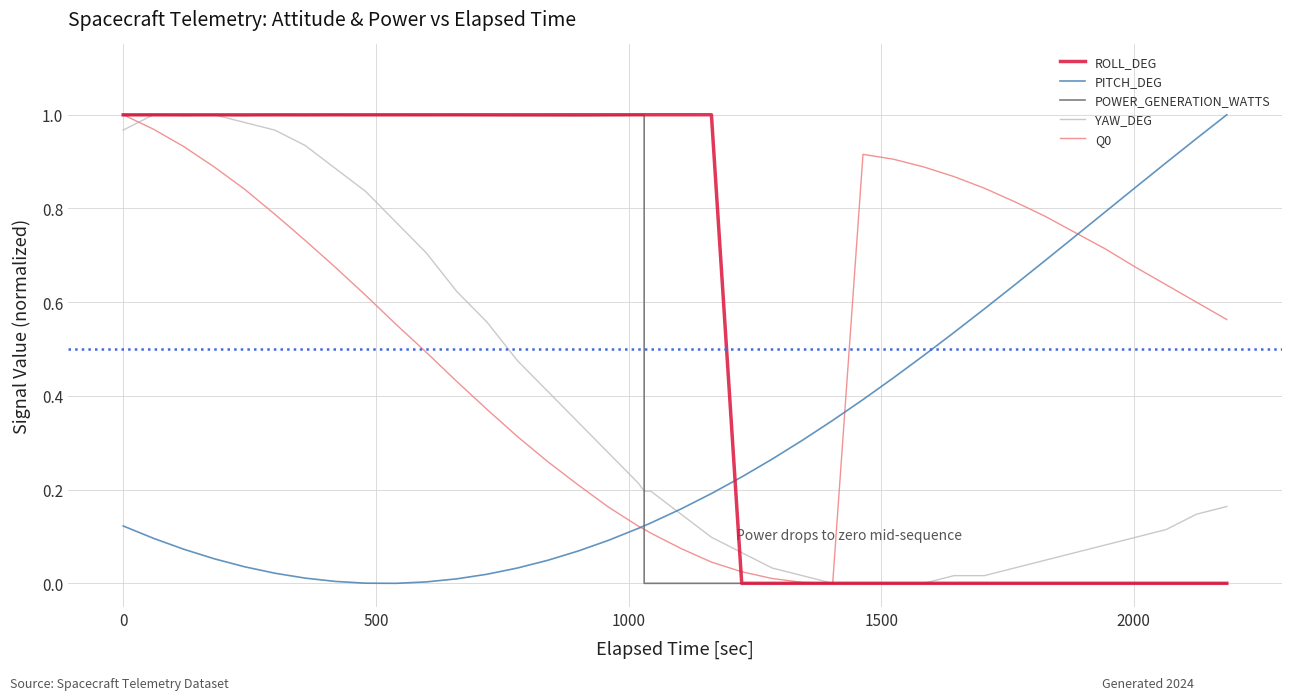

Which series has the largest total across all categories?

ROLL_DEG